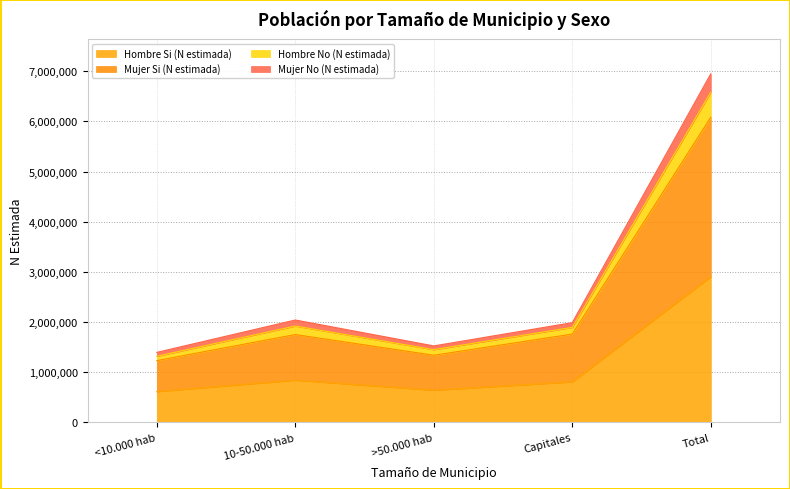

Which category has the highest value in the Hombre Si (N estimada) series?

Total